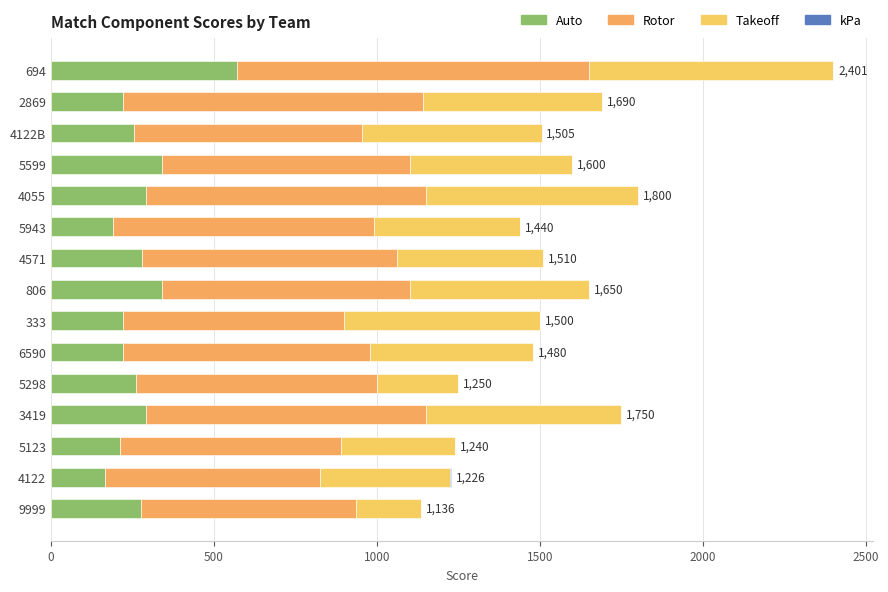

How many data points does each series have?

15